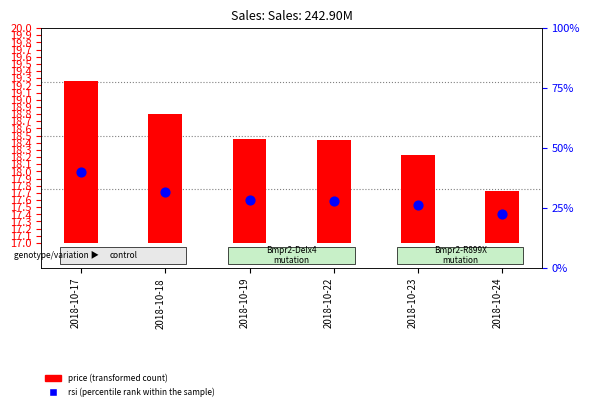

Which series reaches the maximum Y coordinate?

rsi (percentile rank within the sample)